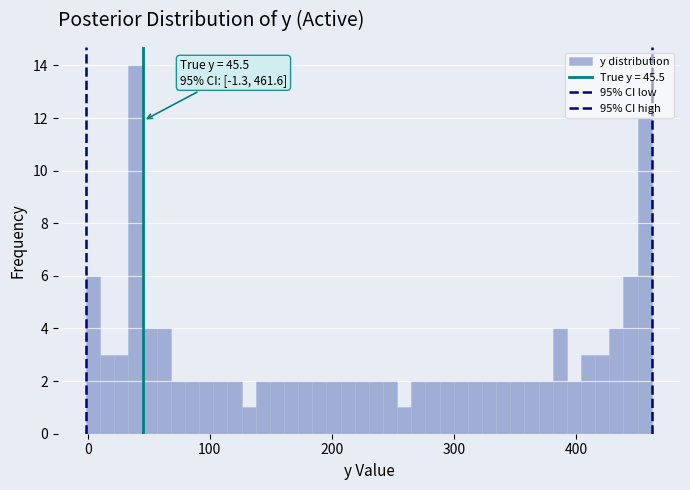

Read against the x-axis, roughly where is the centre of the tallest bar?

40